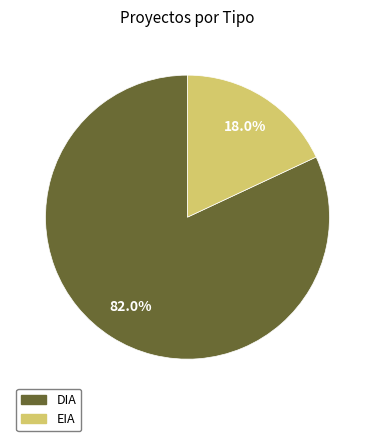

Rank the categories by value from highest to lowest.

DIA, EIA